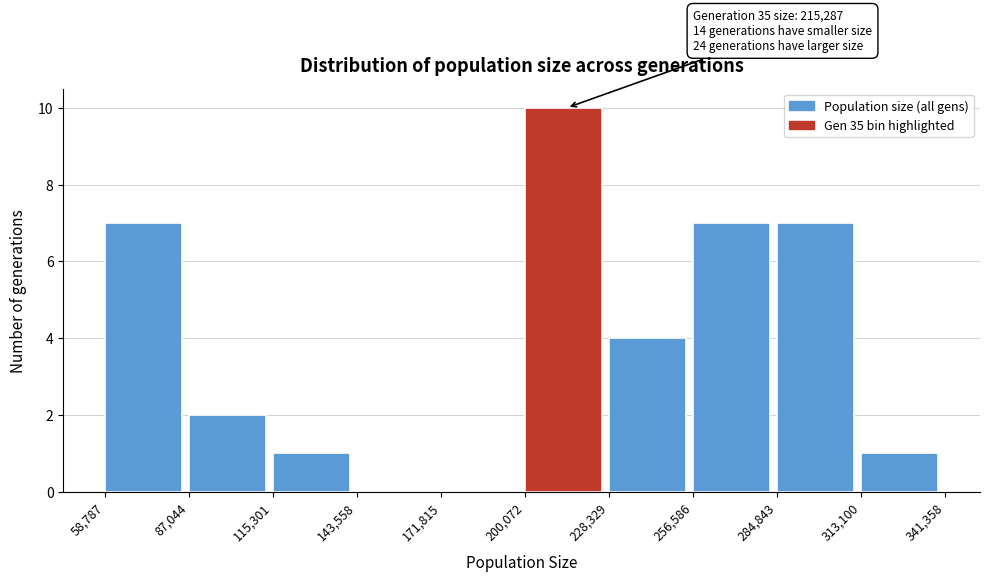

Over which range of the x-axis is the bar tallest?

200,072 to 228,329